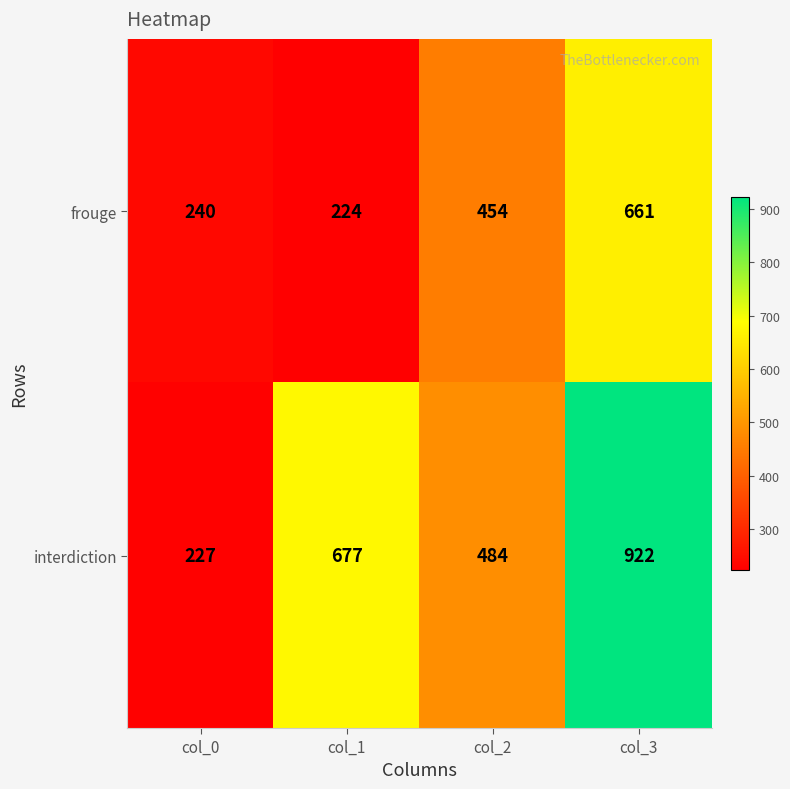

What is the greatest value displayed?

922